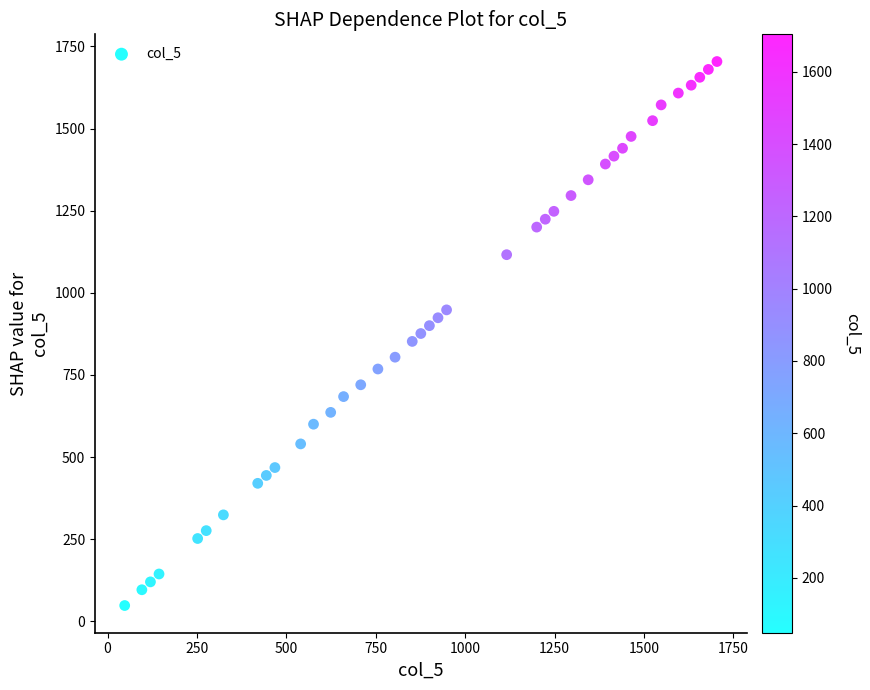

What is the range of X values (max minus min)?

1656